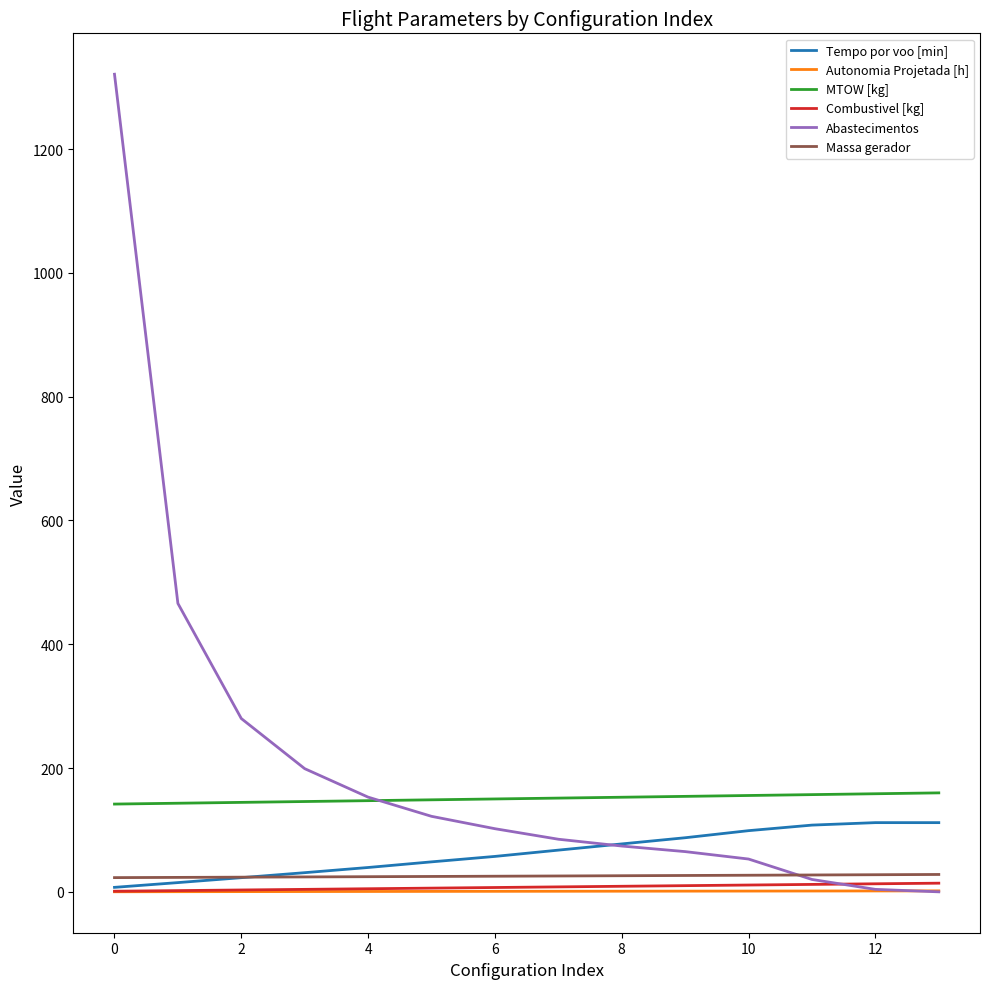

What is the highest value of the Autonomia Projetada [h] series?

1.6